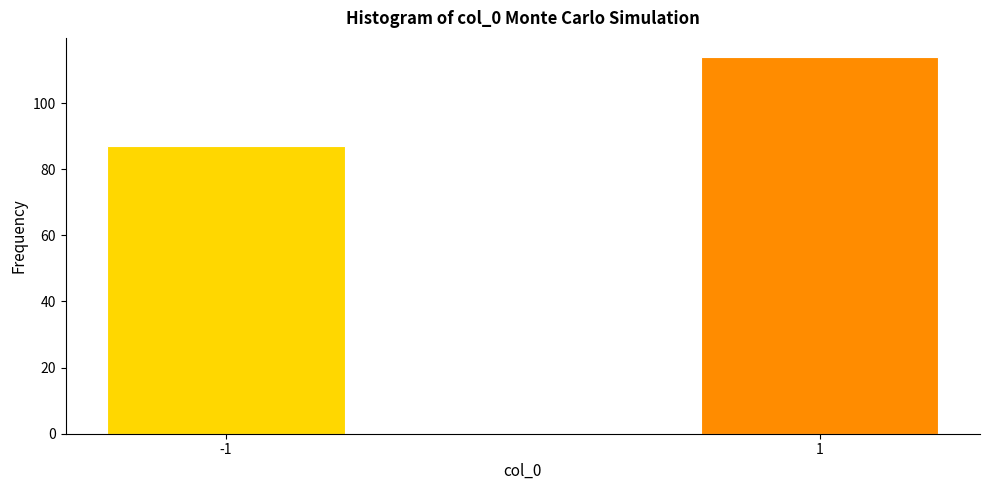

Reading left to right, transcribe all the data shown in this chart.

-1=87	1=114